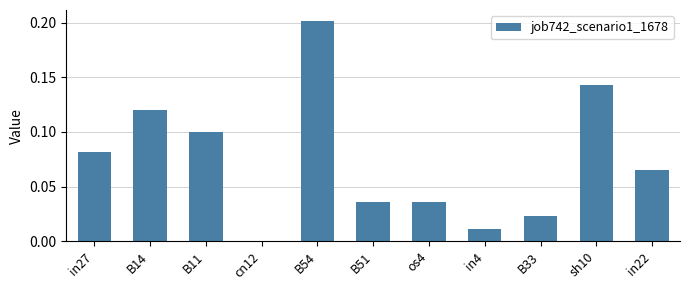

How many categories are shown in the chart?

11